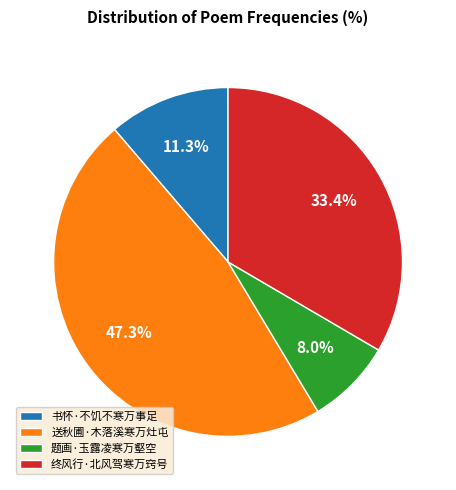

How many segments does this pie chart have?

4